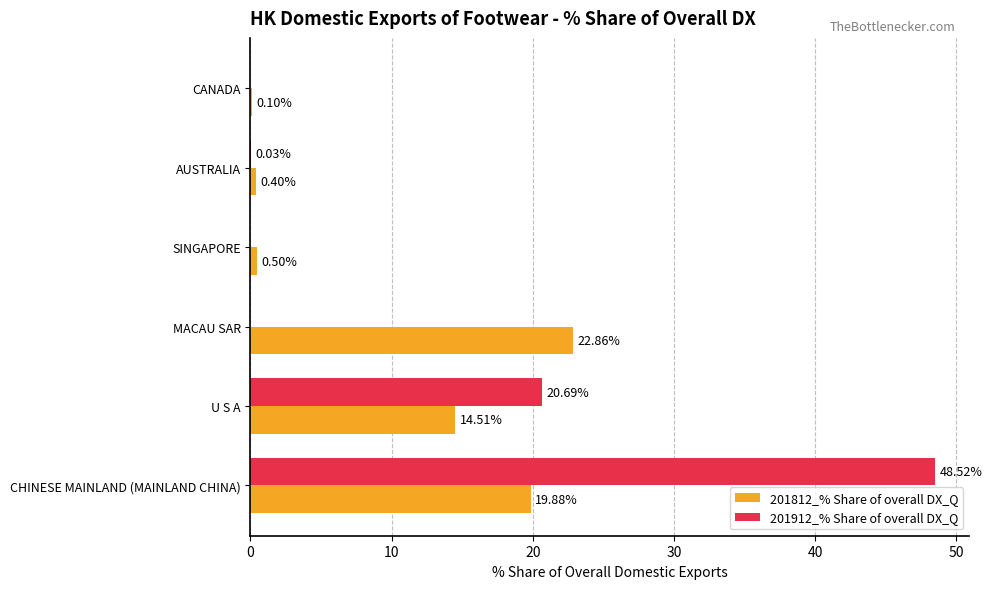

What is the maximum value shown in the chart?

48.5